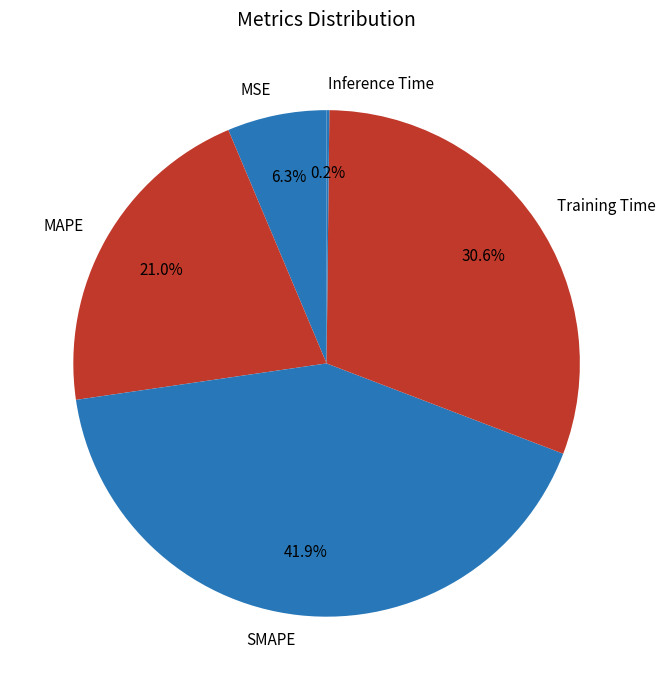

The SMAPE slice represents 28% of the pie. True or false?

False